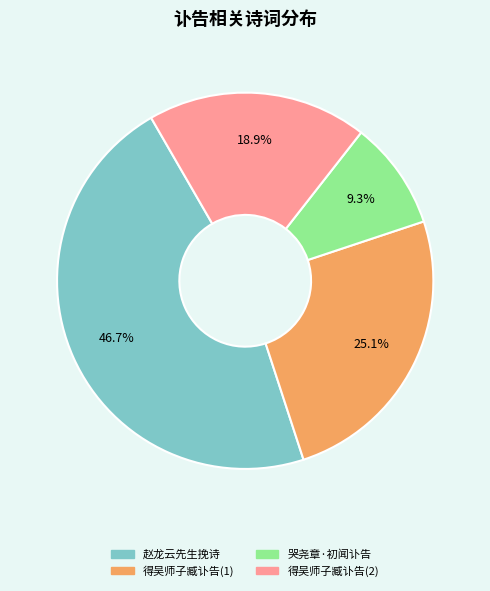

Is there any slice that represents more than half of the pie?

No